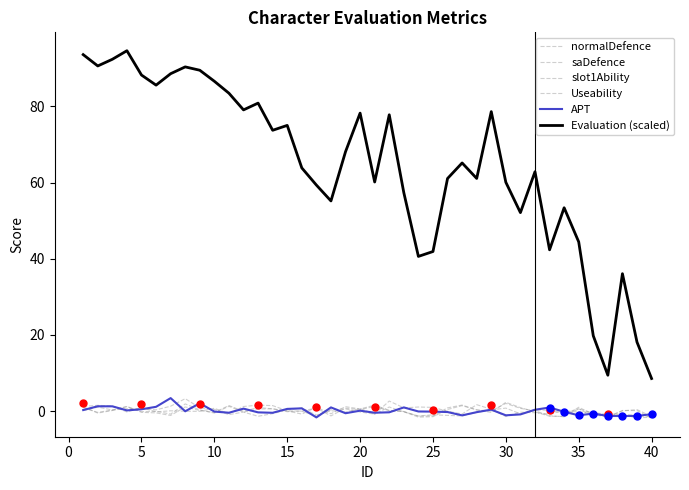

Which series has the largest total across all categories?

Evaluation (scaled)